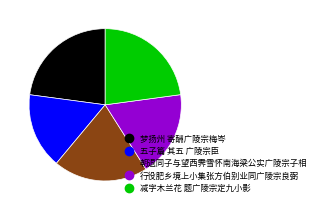

True or false: 朝退同子与望西霁雪怀南海梁公实广陵宗子相 accounts for 7% of the total.

False